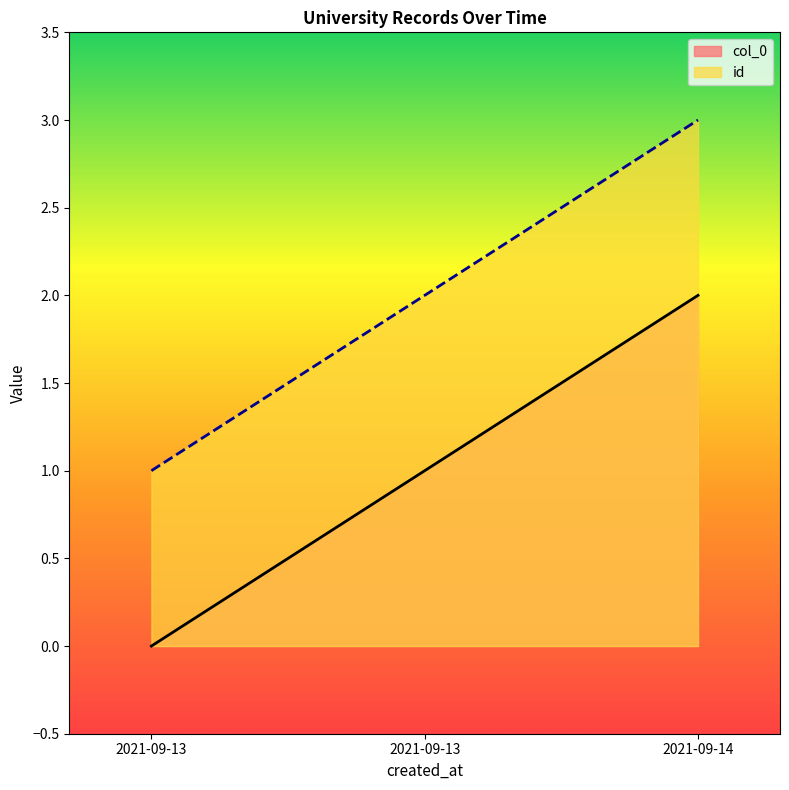

What is the sum of the id values at 2021-09-13 and 2021-09-13?

3